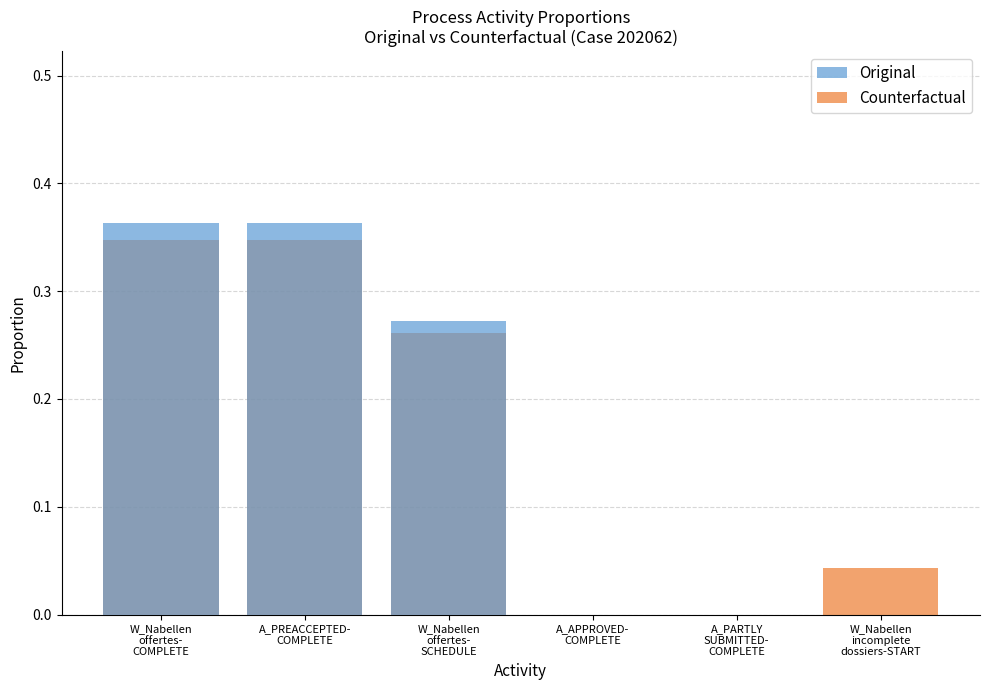

Reading left to right, list all the values displayed in this chart.

Original: 0.4	0.4	0.3	0.0	0.0	0.0
Counterfactual: 0.3	0.3	0.3	0.0	0.0	0.0